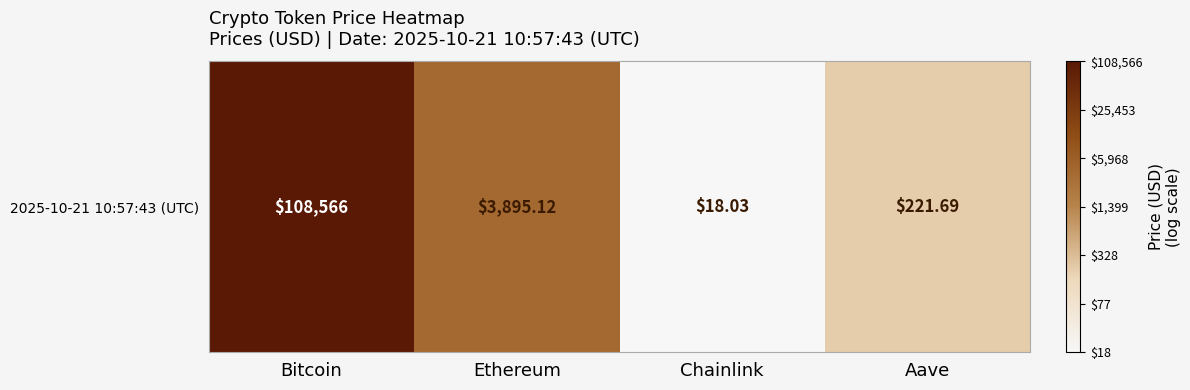

Where does the data first go above 3?

Bitcoin